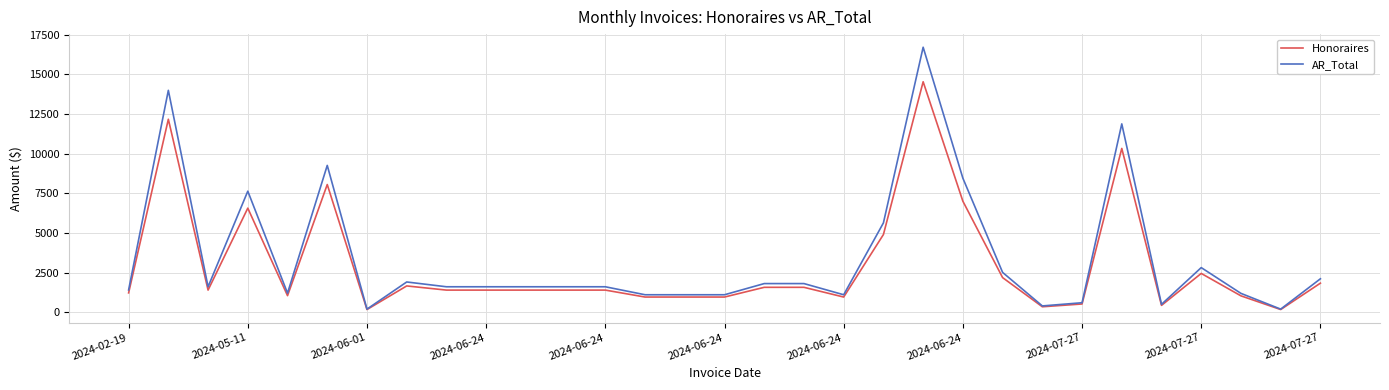

Rank the series by their maximum value, from lowest to highest.

Honoraires, AR_Total